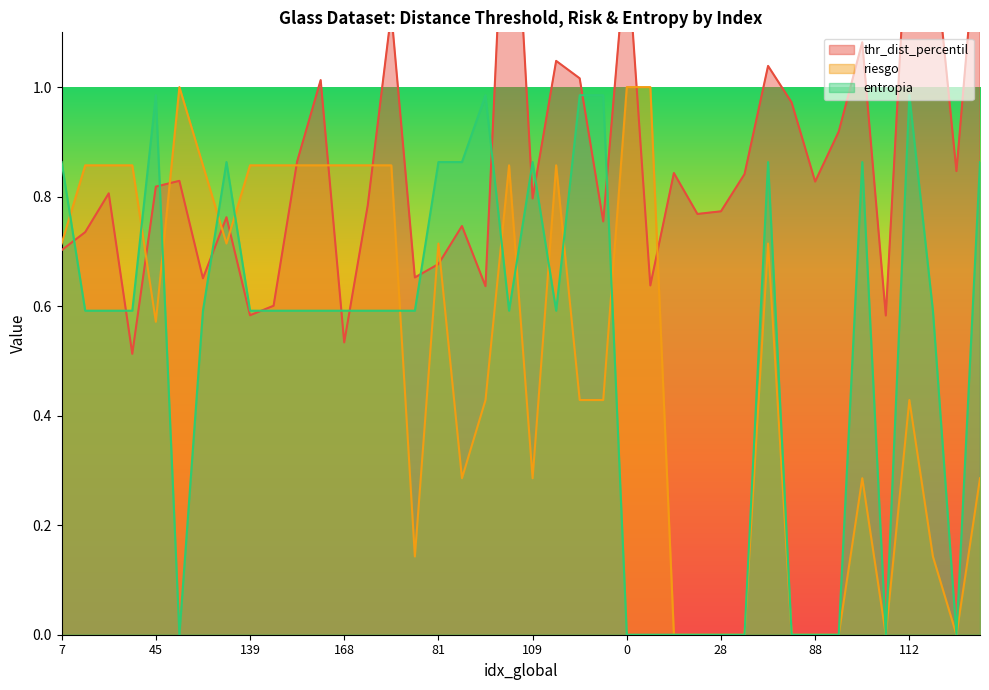

How many times do thr_dist_percentil and riesgo cross each other?

11